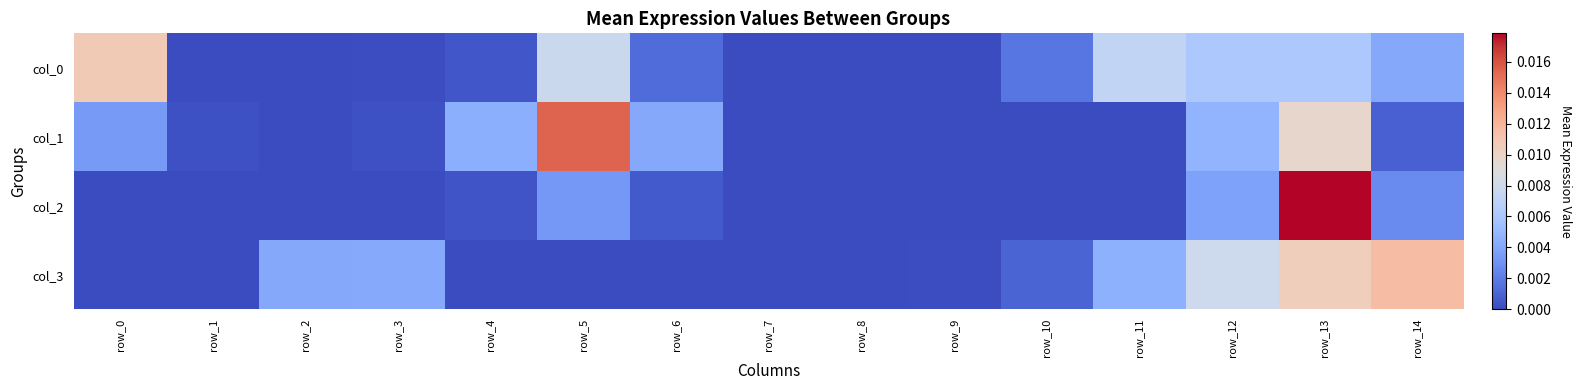

At which category does the chart reach its minimum across all series?

row_7